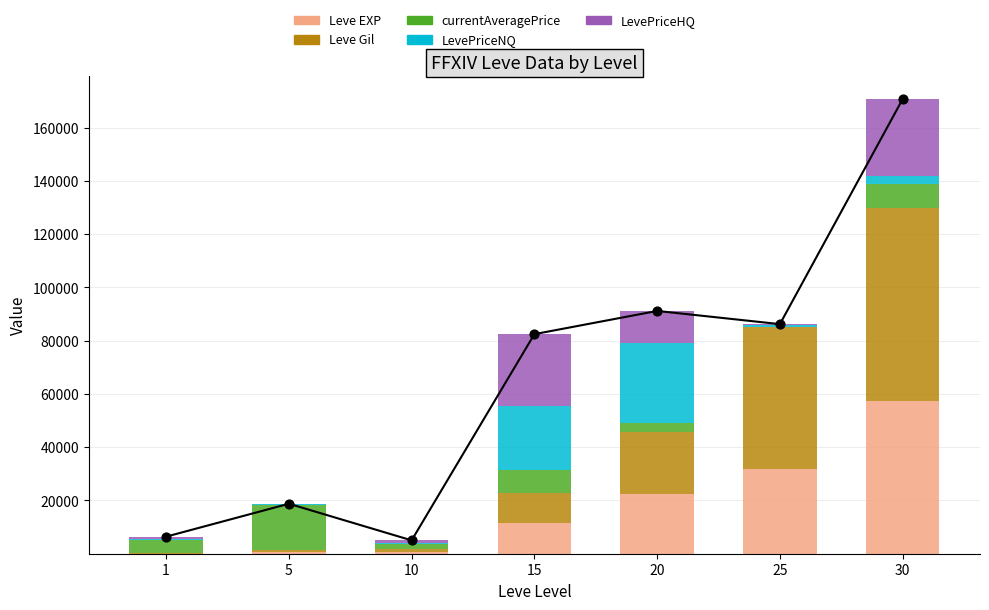

Which series has the largest total across all categories?

Leve Gil